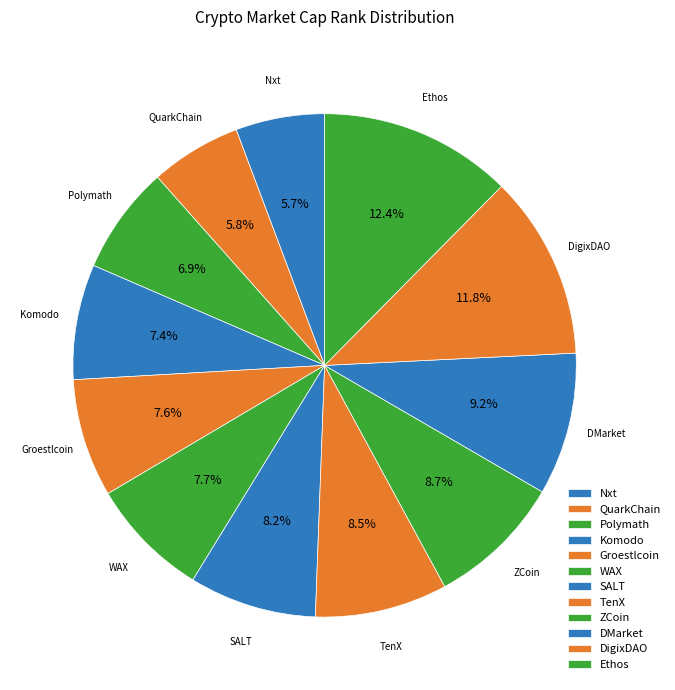

What is the largest slice in the pie chart?

Ethos